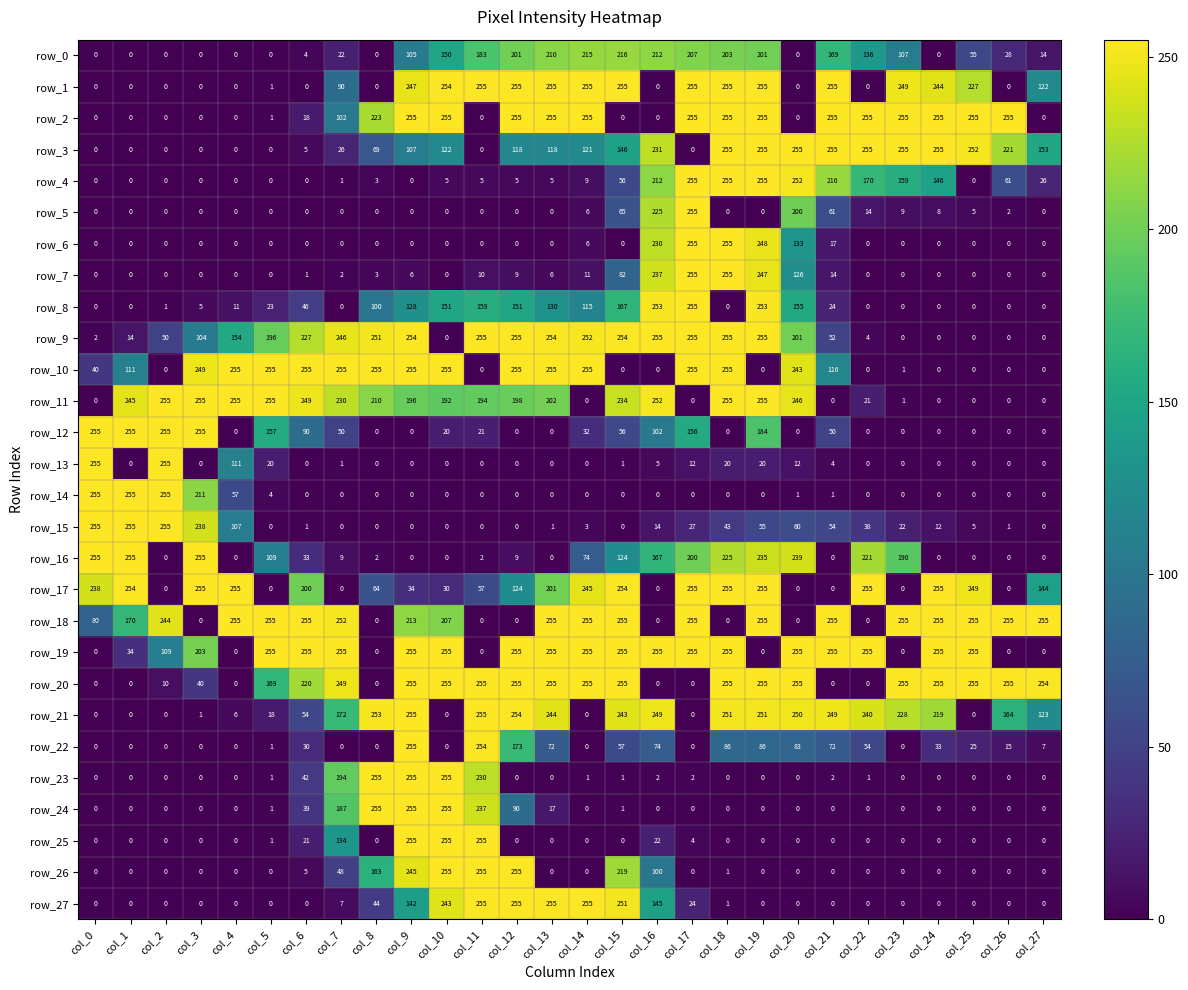

Between col_5 and col_6, which series saw the biggest shift?

row_17